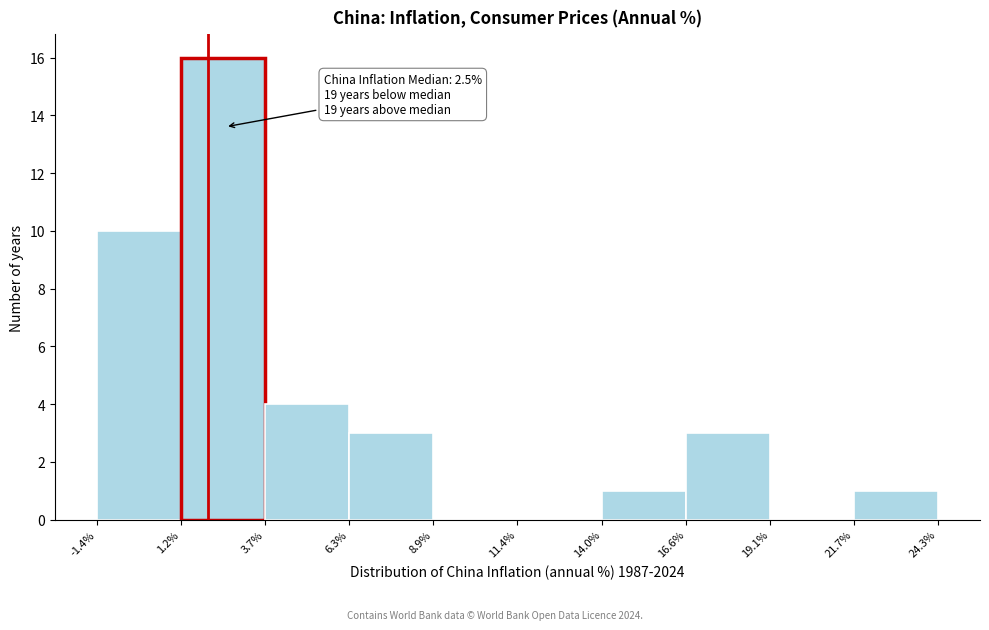

Over which range of the x-axis is the bar tallest?

1.2% to 3.7%